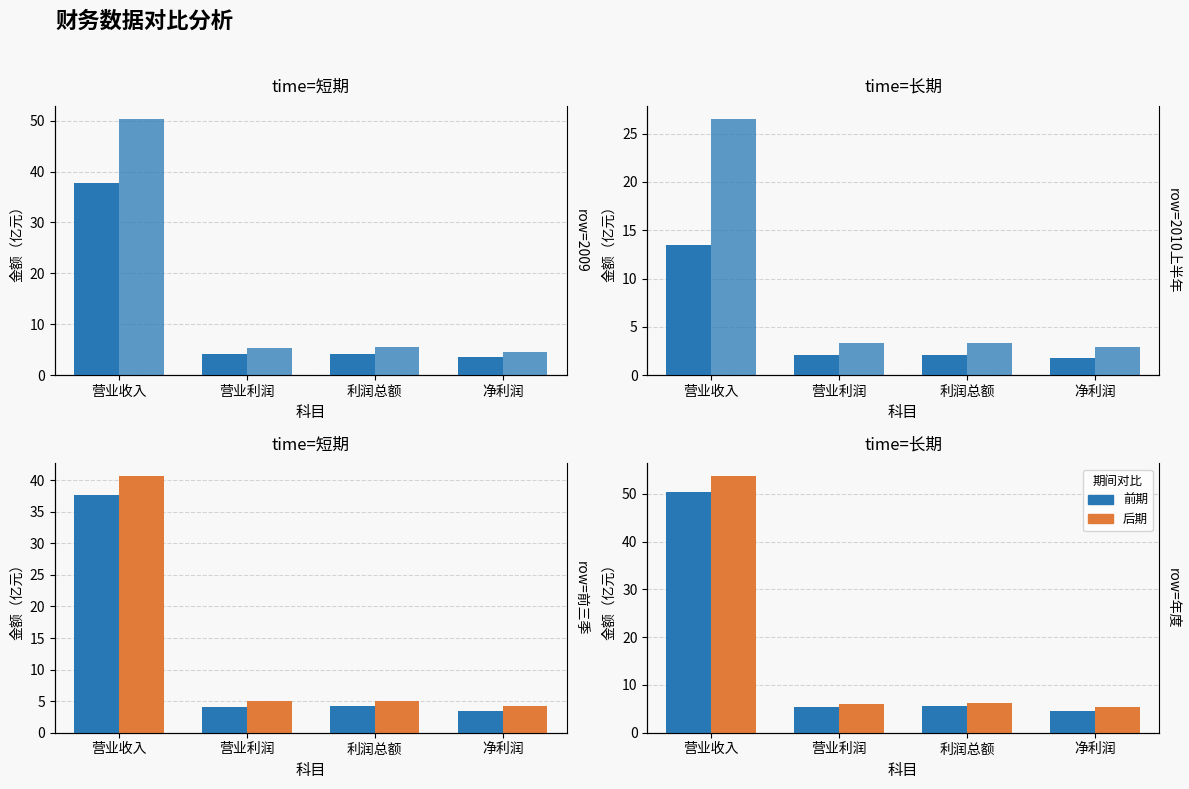

The value of 2009年度 at 营业利润 is 9.7. True or false?

False